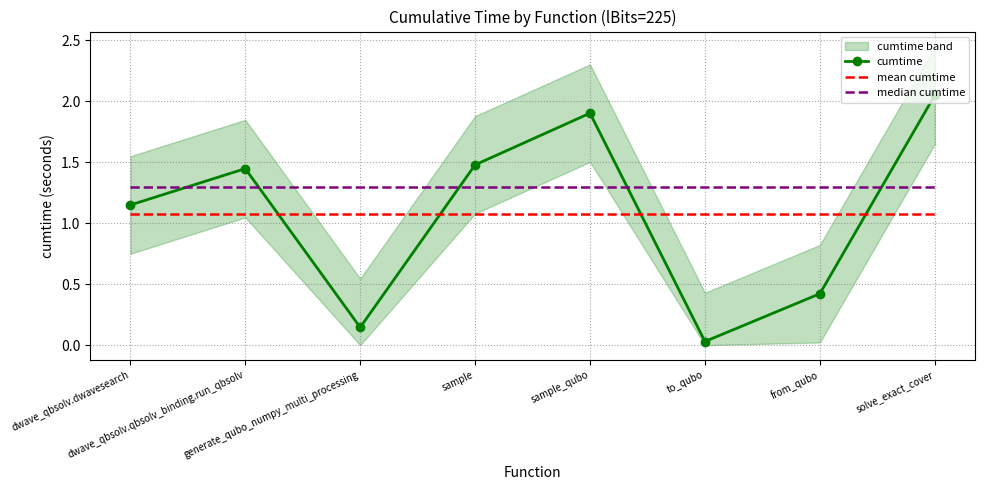

The mean cumtime series shows 0.4 at dwave_qbsolv.dwavesearch. True or false?

False